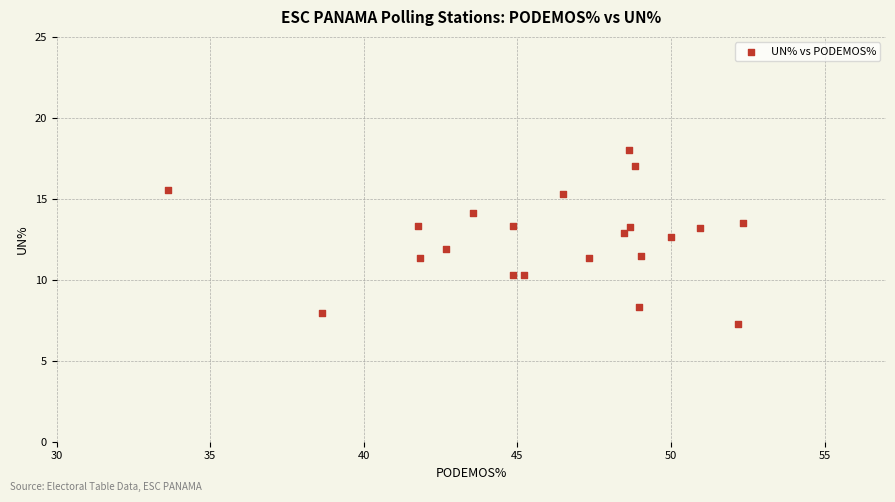

What is the range of X values (max minus min)?

18.7